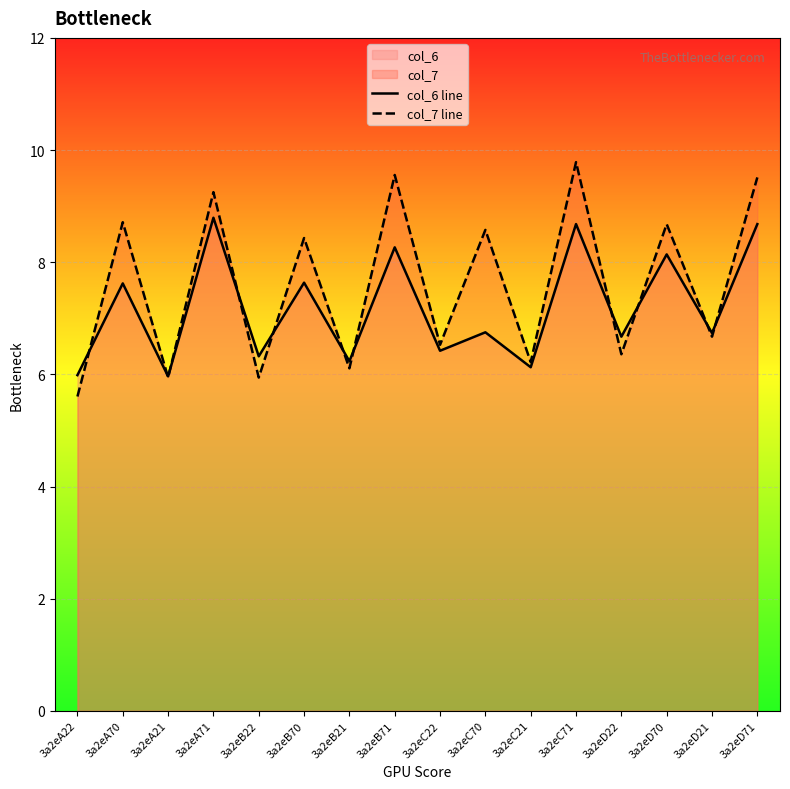

At which label is col_7 line closest to 7?

3a2eD21